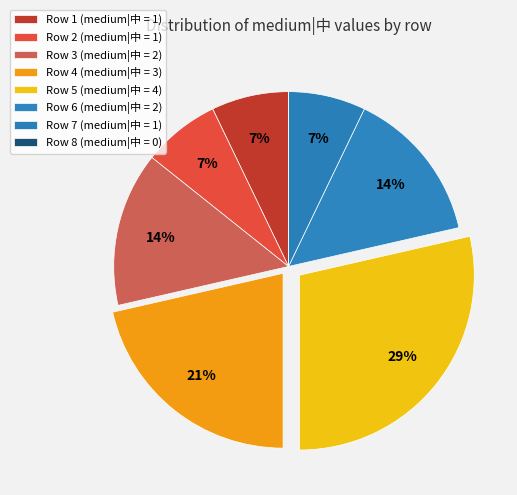

Combined, what portion of the pie is Row 5 and Row 1?

35.7%